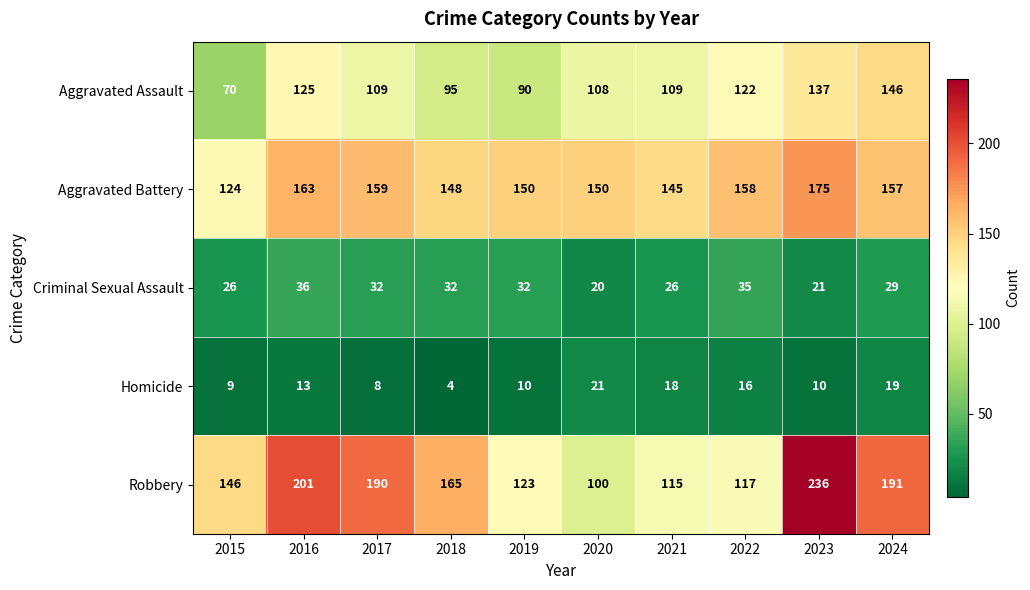

Which category has the highest value in the Homicide series?

2020